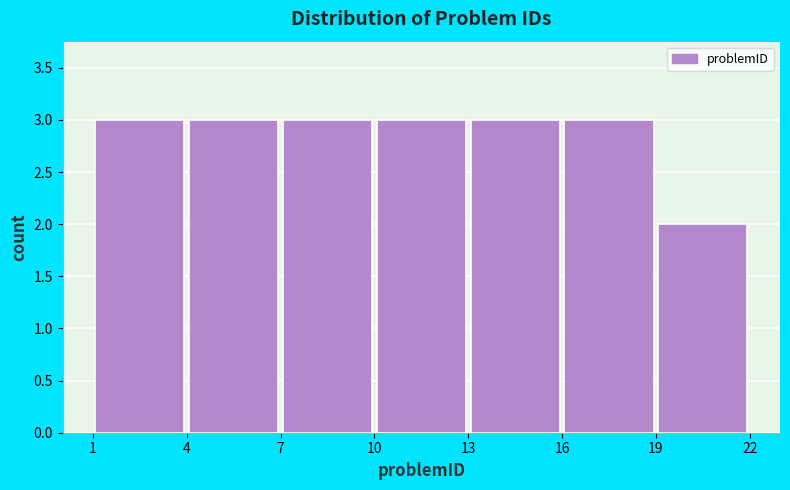

What is the height of the bar covering 16 to 19 on the x-axis? The values are not printed on the chart, so give them approximately, as read against the axis.

3